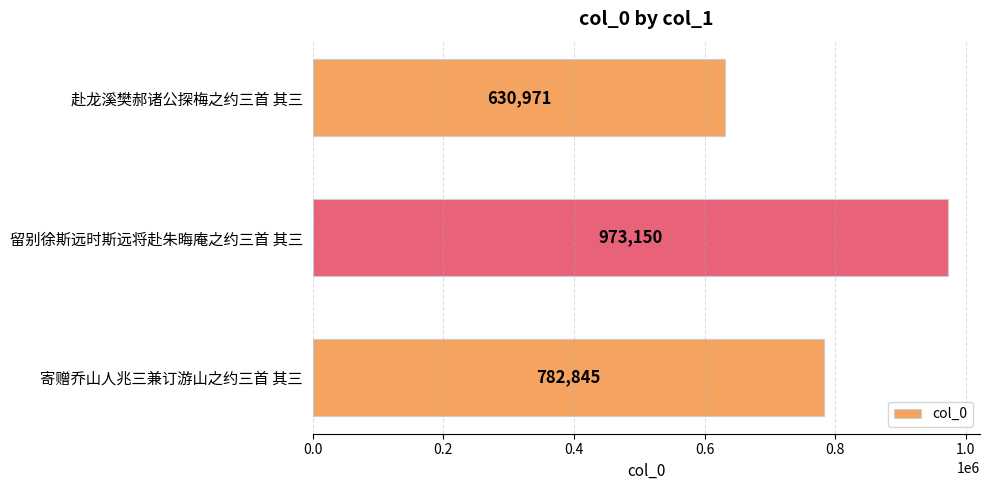

How many bars are there in total?

3